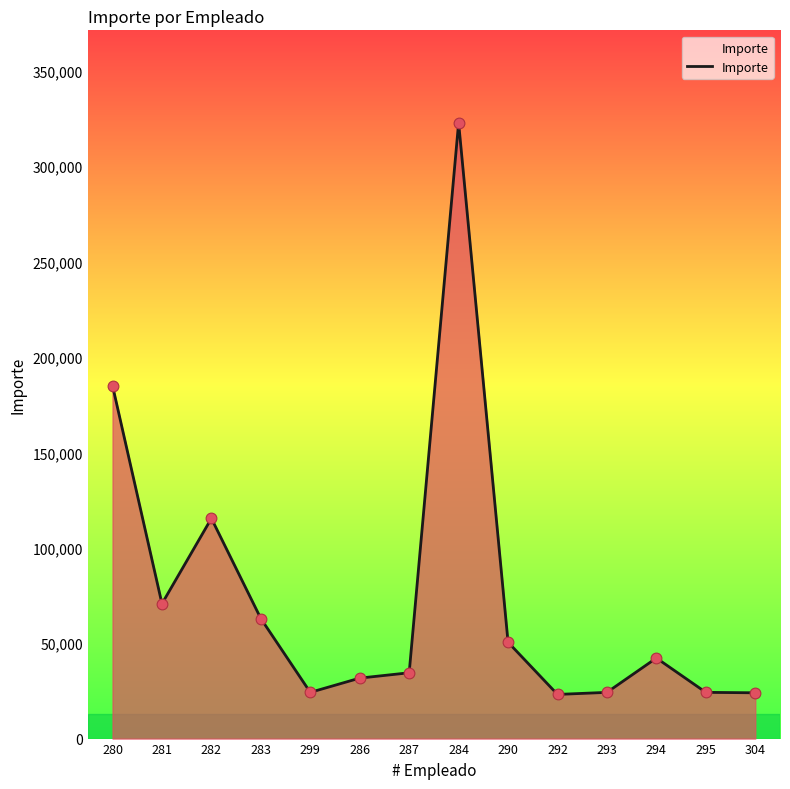

What is the change in value from 283 to 304?

-38914.2